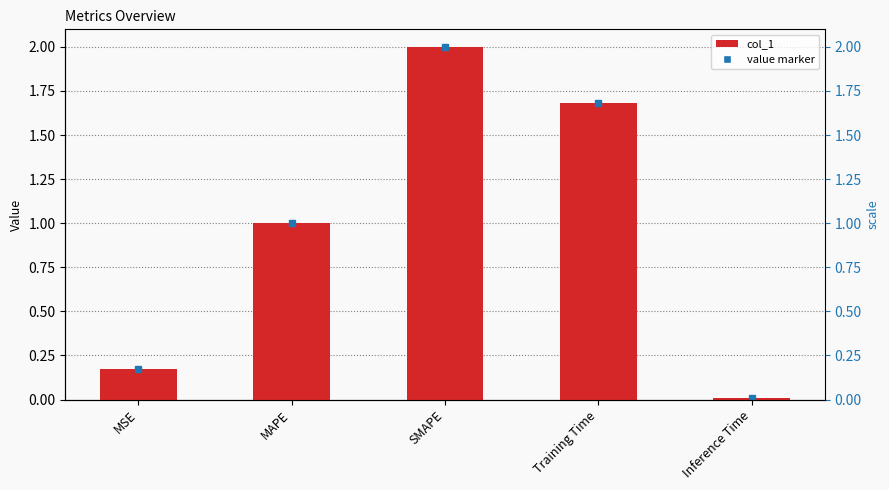

How many data points does each series have?

5